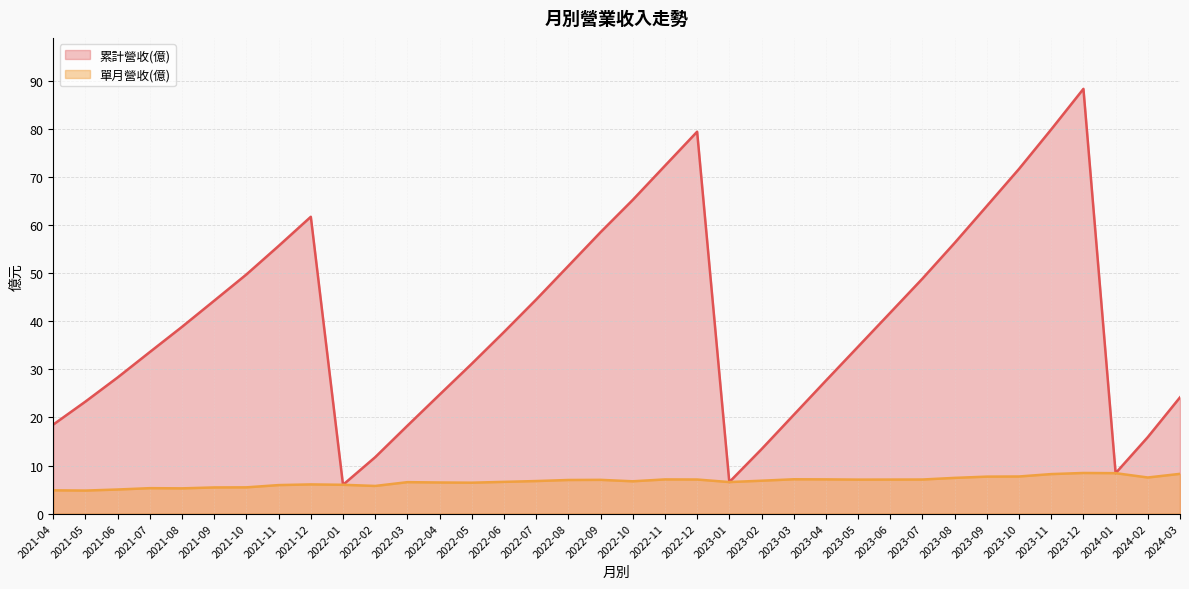

Rank the categories by 單月營收(億) value from lowest to highest.

2021-05, 2021-04, 2021-06, 2021-08, 2021-07, 2021-09, 2021-10, 2022-02, 2021-11, 2022-01, 2021-12, 2022-05, 2022-04, 2022-03, 2023-01, 2022-06, 2022-10, 2022-07, 2023-02, 2022-08, 2022-09, 2023-05, 2023-06, 2022-12, 2023-07, 2022-11, 2023-04, 2023-03, 2023-08, 2024-02, 2023-09, 2023-10, 2023-11, 2024-03, 2024-01, 2023-12